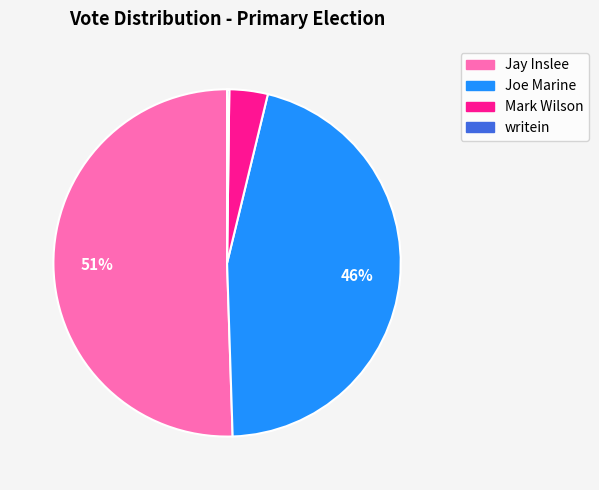

Combined, do Mark Wilson and Jay Inslee account for over 50%?

Yes